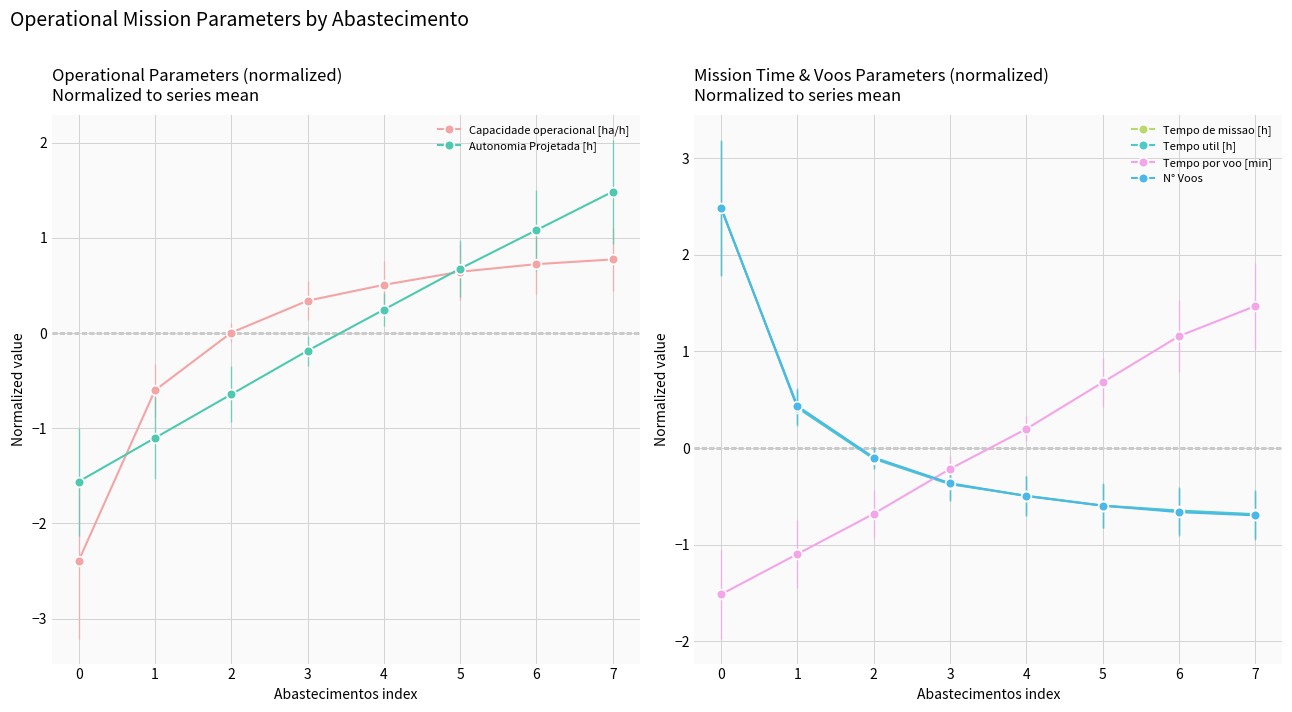

What is the lowest value of the Tempo por voo [min] series?

-1.5